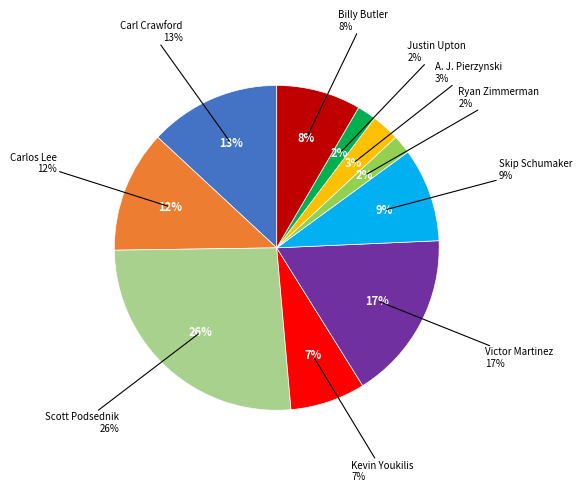

Which slice is the largest?

Scott Podsednik